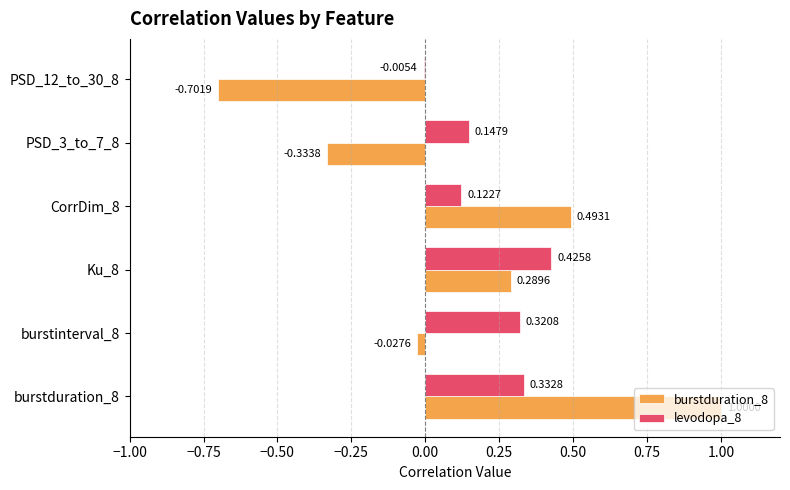

What is the total value across all series at Ku_8?

0.7